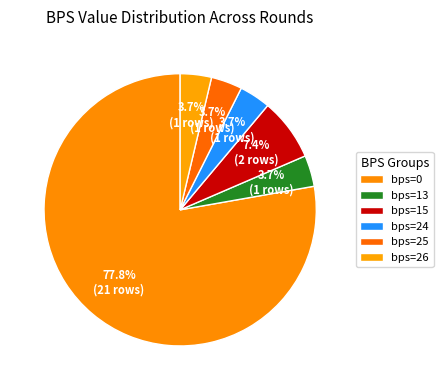

How many slices are in this pie chart?

6